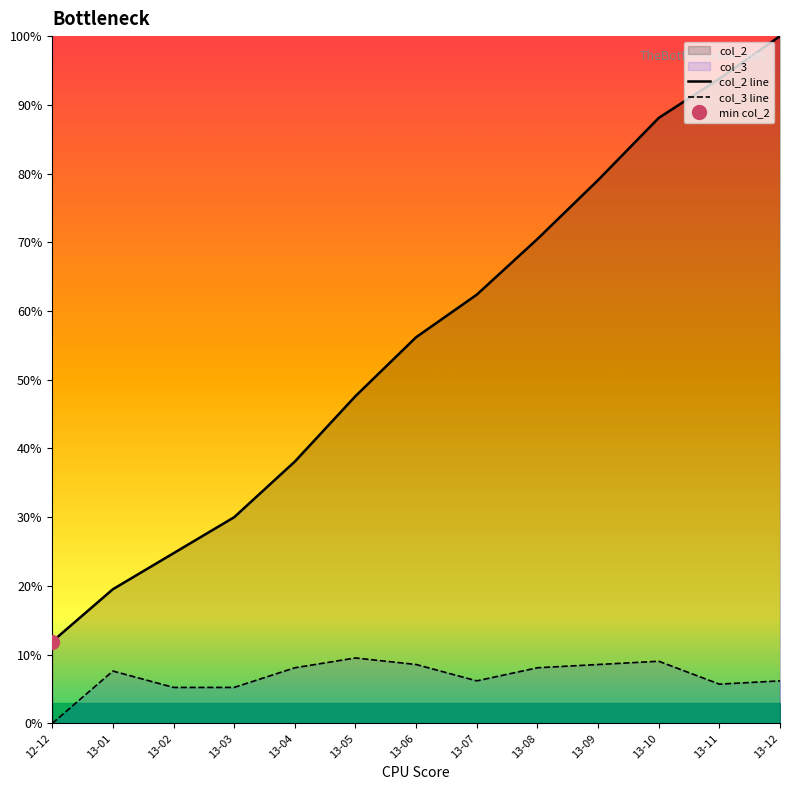

Rank the series at 13-04 from lowest to highest value.

col_3 line, col_2 line